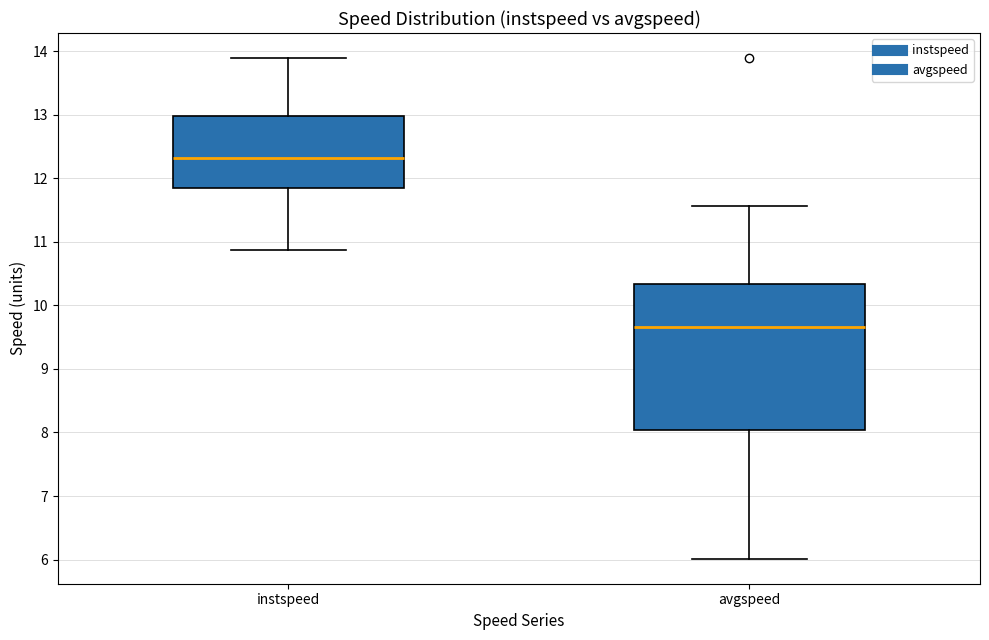

Where does the upper whisker of the box for instspeed end on the y-axis? The values are not printed on the chart, so give them approximately, as read against the axis.

13.9